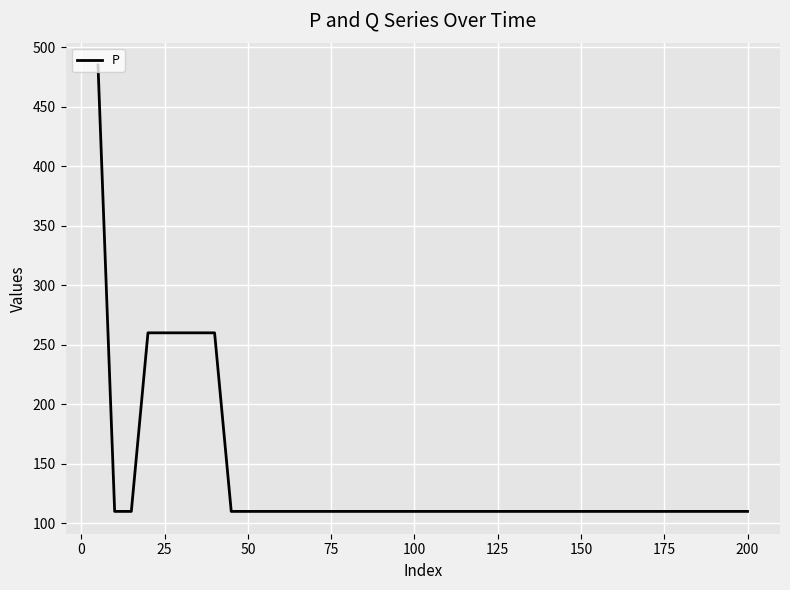

What is the minimum value shown in the chart?

110